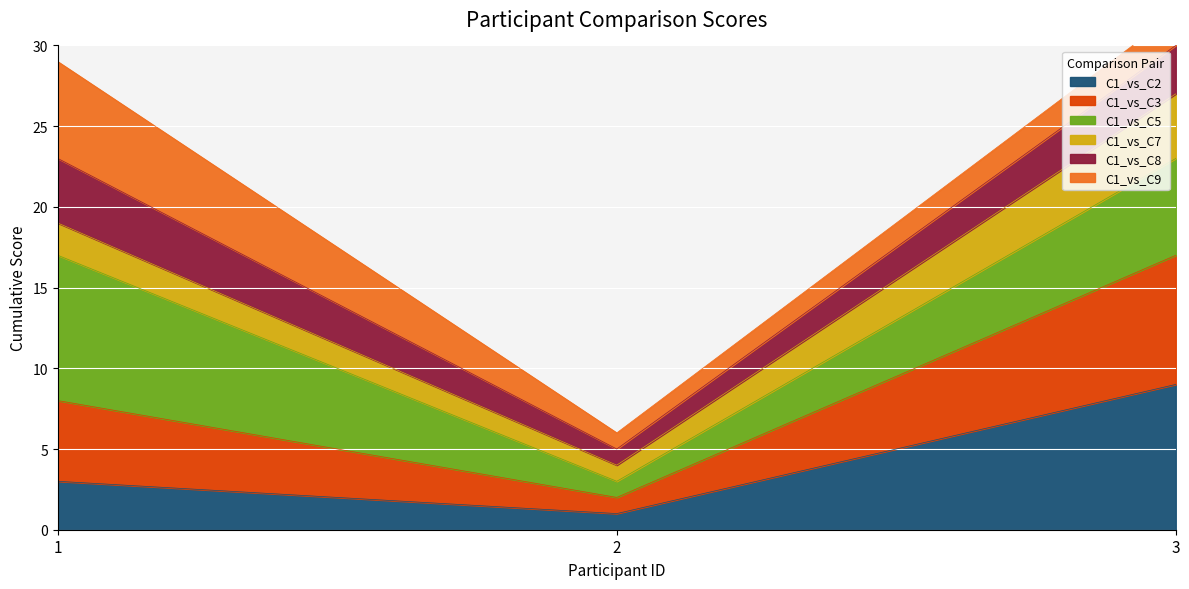

What is the spread (max minus min) of values at 3?

18